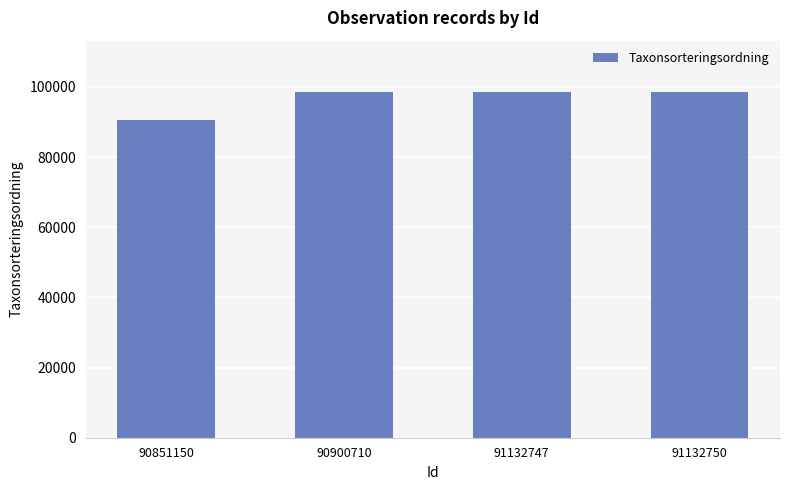

How many values are below 98431?

1